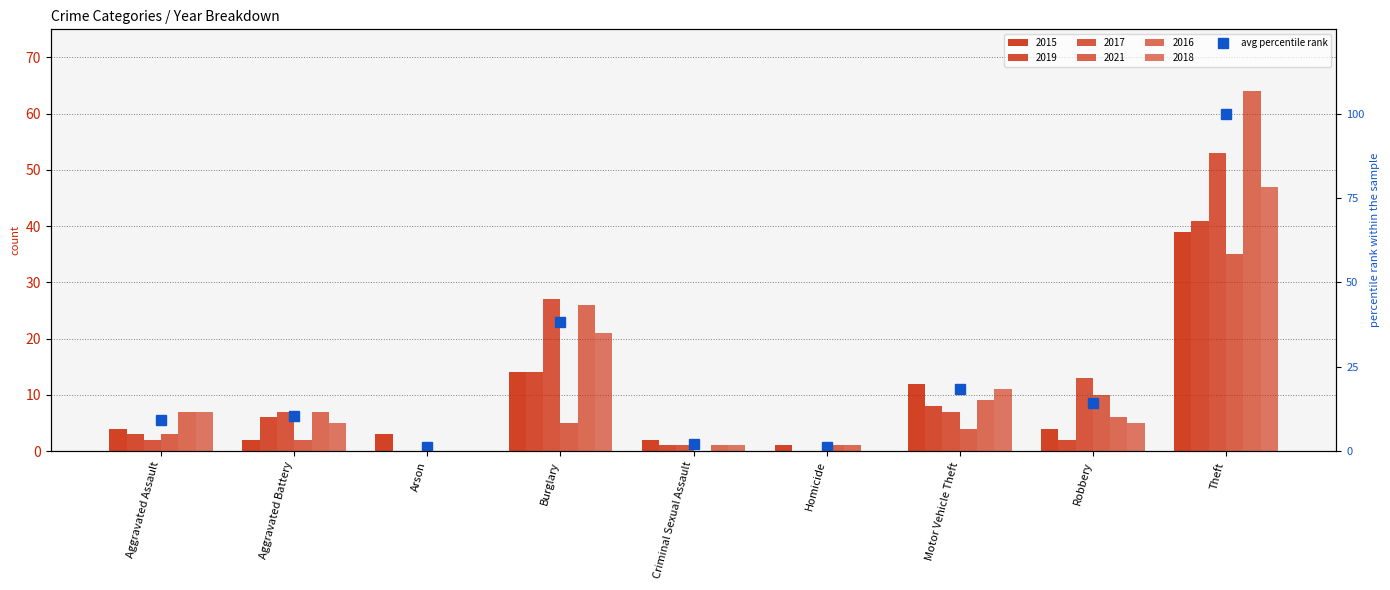

What is the difference between the maximum and minimum values?

98.9